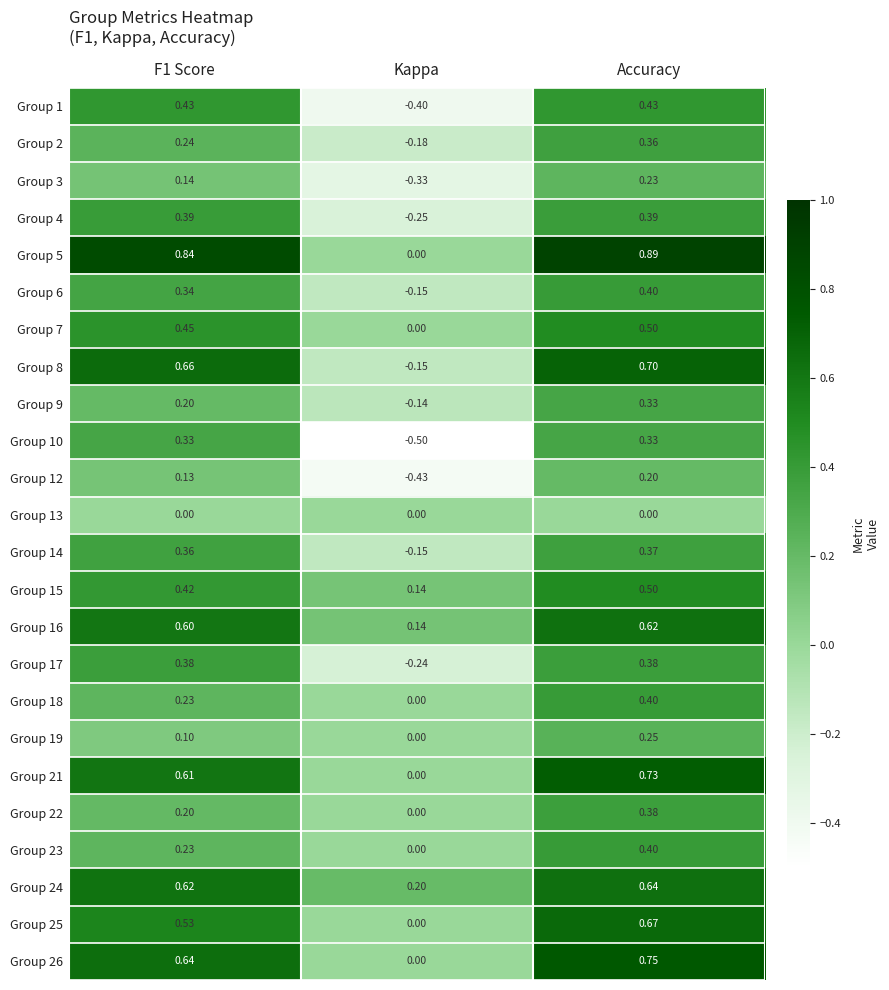

Where is Group 7 nearest to the value 0?

Kappa